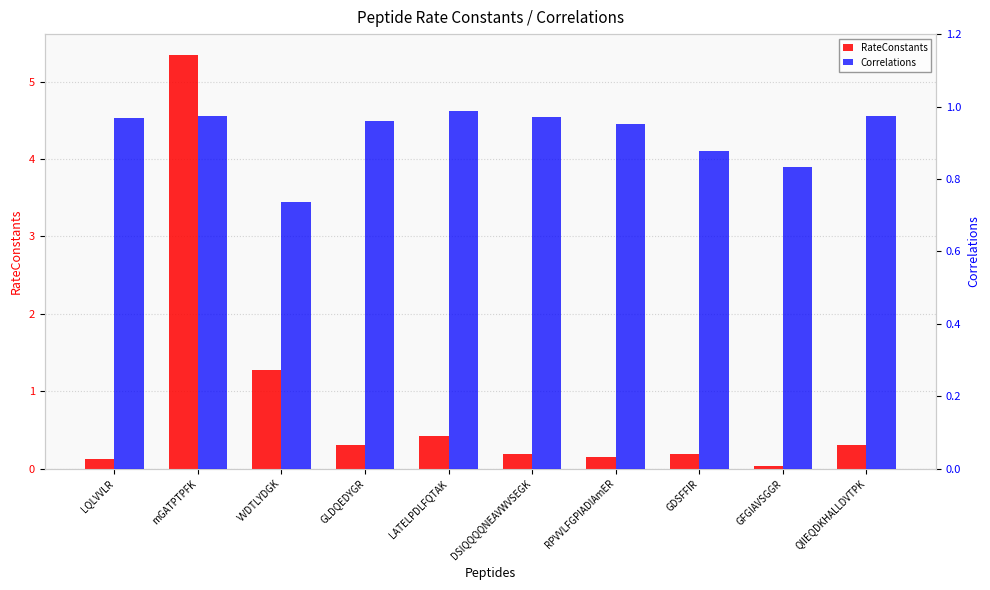

Which label corresponds to the largest value in the chart?

mGATPTPFK